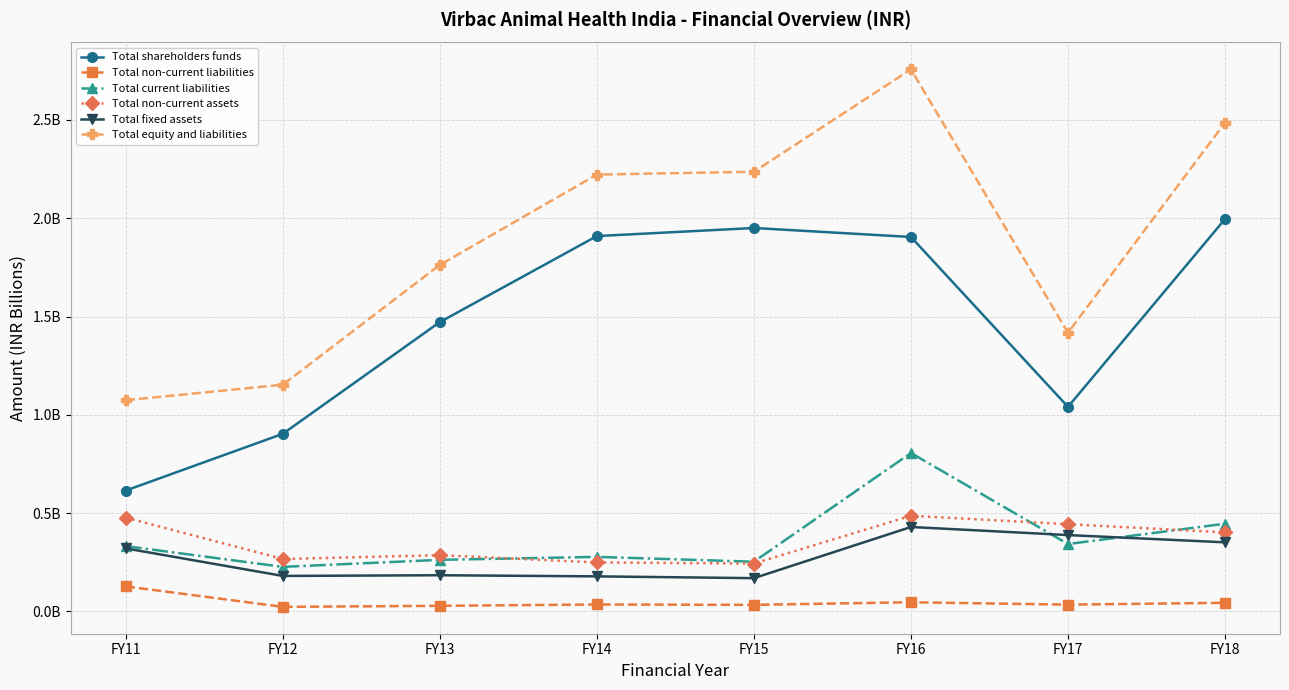

Does the chart have visible grid lines?

Yes